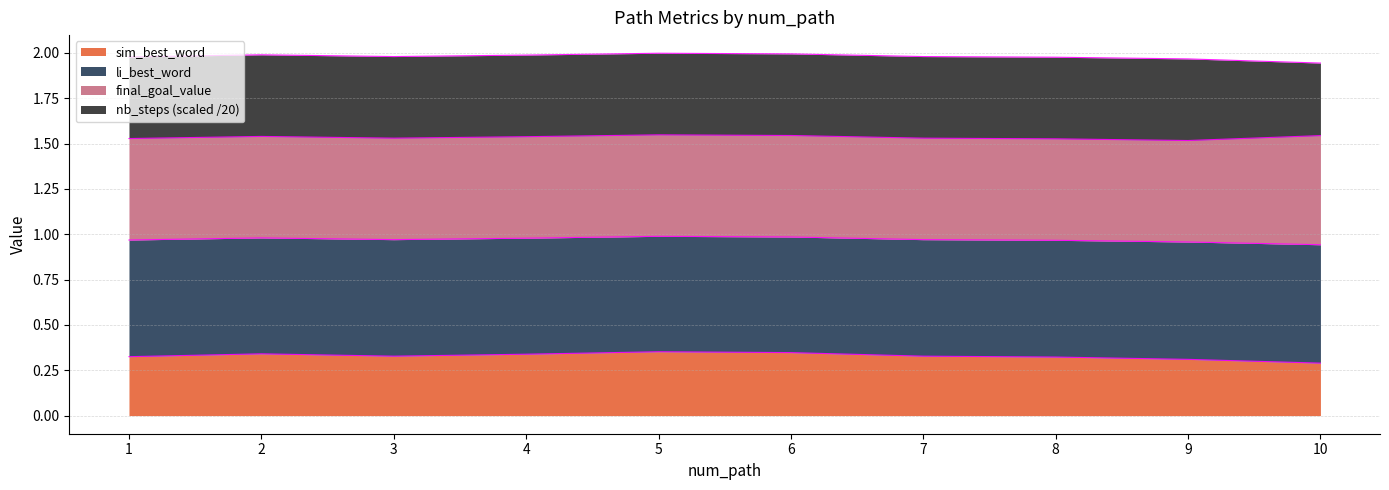

Where is the first local minimum for li_best_word?

3